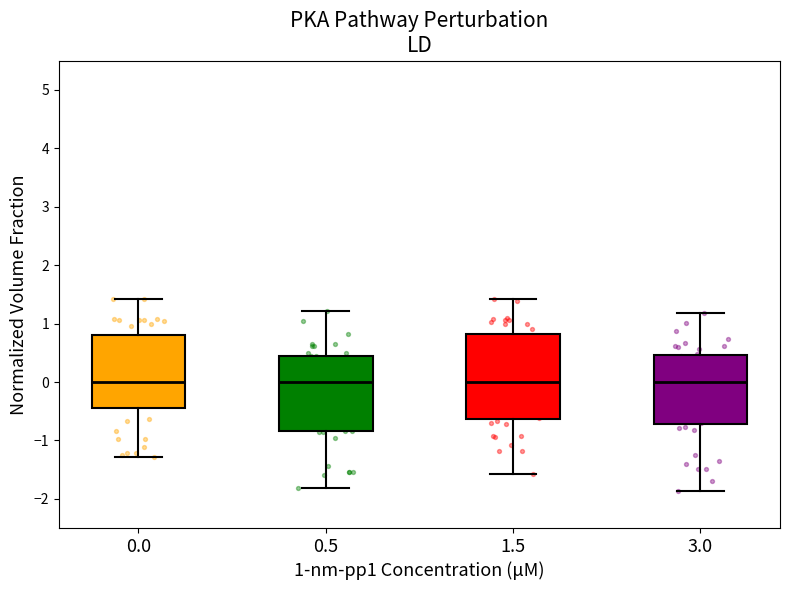

Reading left to right, transcribe this box plot: for each box, give where its median line is, the range the box spans, and where its two whiskers end, as read against the y-axis. The values are not printed on the chart, so give them approximately, as read against the axis.

0.0: median 0.0, box -0.4 to 0.8, whiskers -1.3 to 1.4
0.5: median 0.0, box -0.8 to 0.4, whiskers -1.8 to 1.2
1.5: median 0.0, box -0.6 to 0.8, whiskers -1.6 to 1.4
3.0: median 0.0, box -0.7 to 0.5, whiskers -1.9 to 1.2